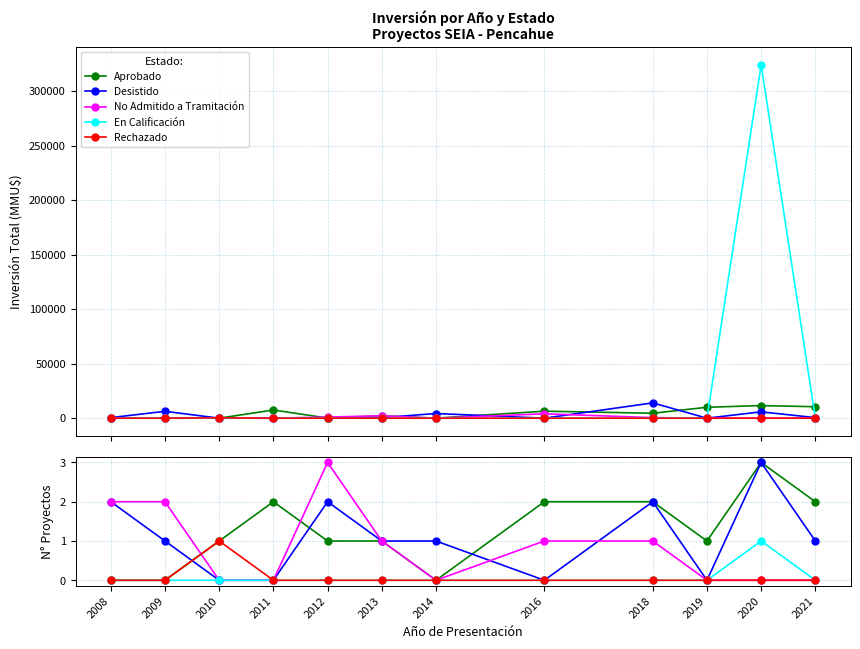

What is the difference between the maximum and minimum values in the En Calificación series?

1